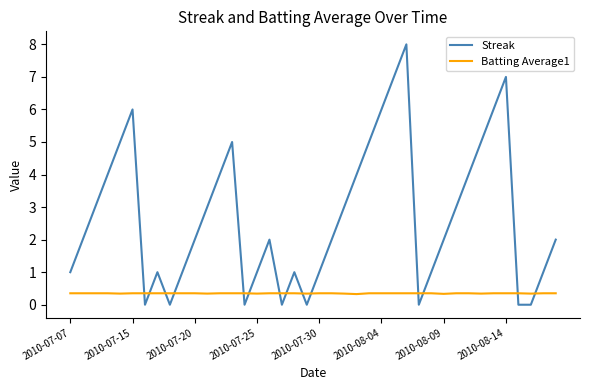

List the series in order of their overall mean, highest first.

Streak, Batting Average1